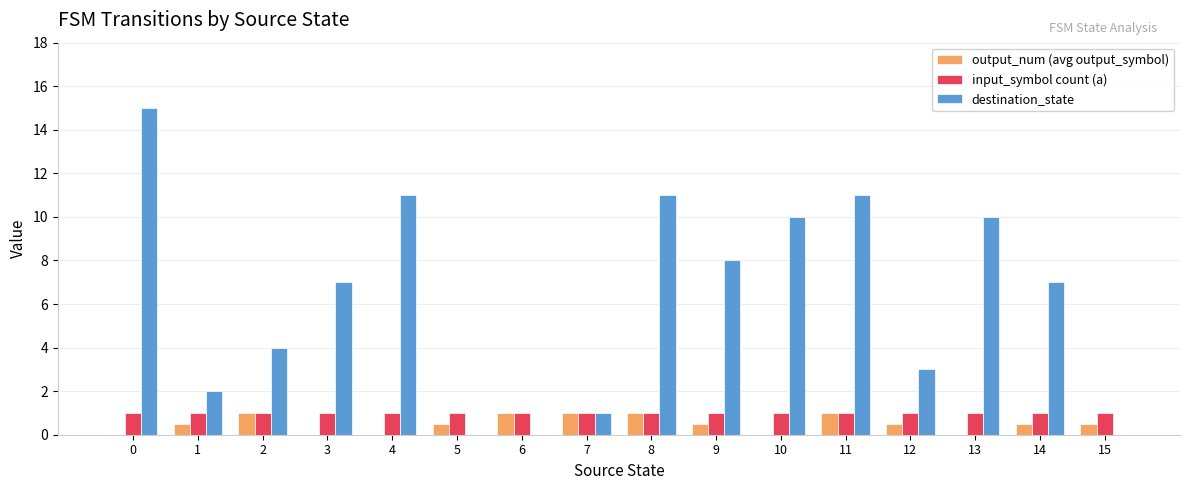

How many groups of bars are there?

16